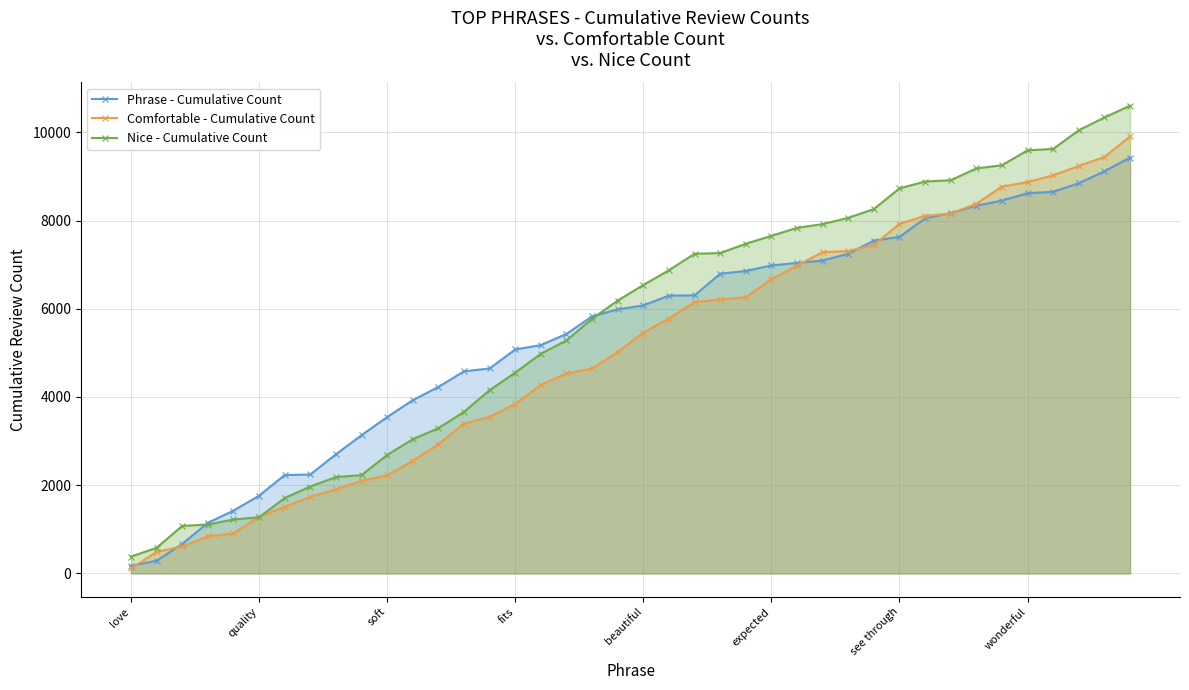

What is the highest value of the Phrase - Cumulative Count series?

9427